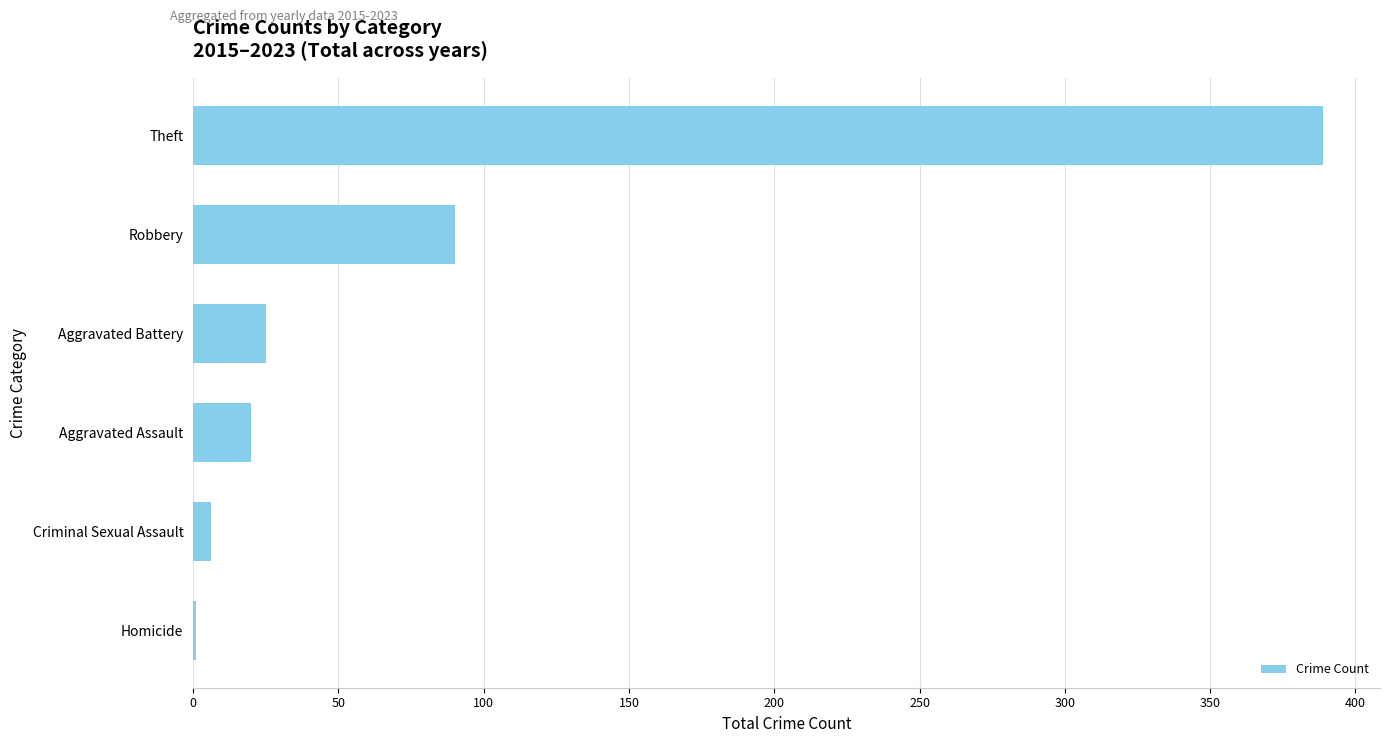

Where is the data nearest to the value 195?

Robbery